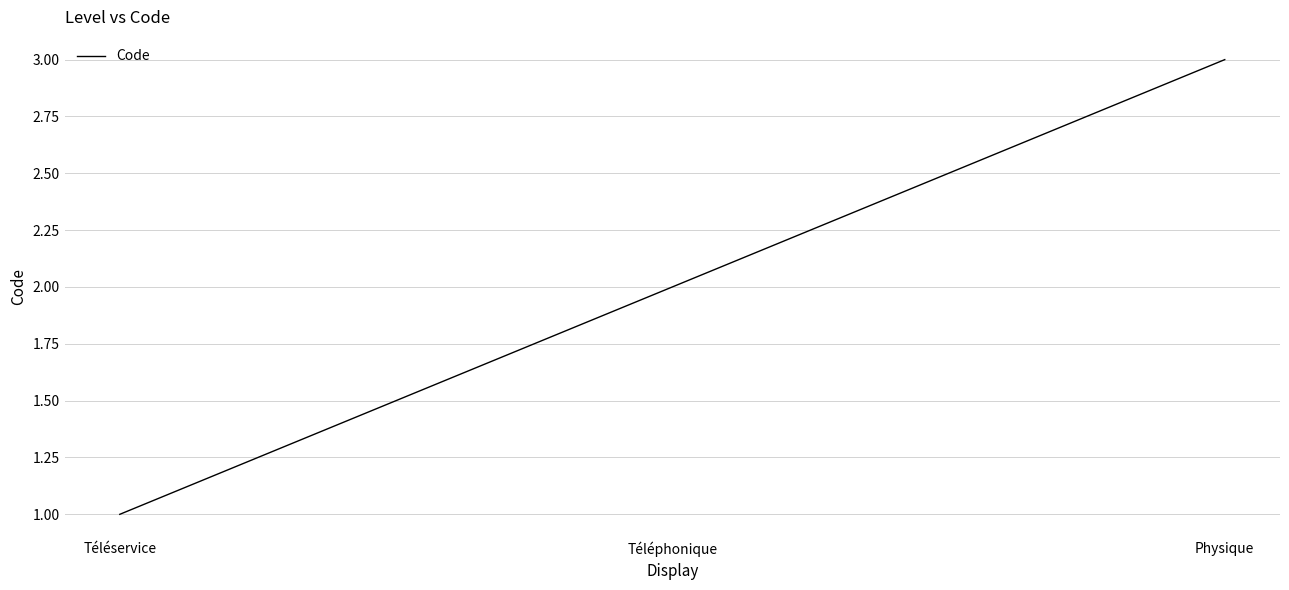

List the labels in order of value, smallest first.

Téléservice, Téléphonique, Physique